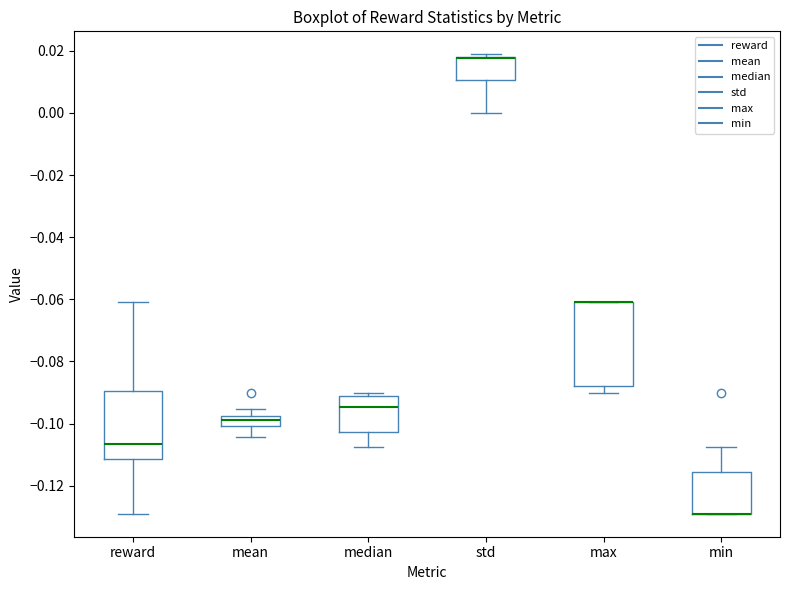

Where is the upper edge of the box for max on the y-axis? The values are not printed on the chart, so give them approximately, as read against the axis.

-0.060